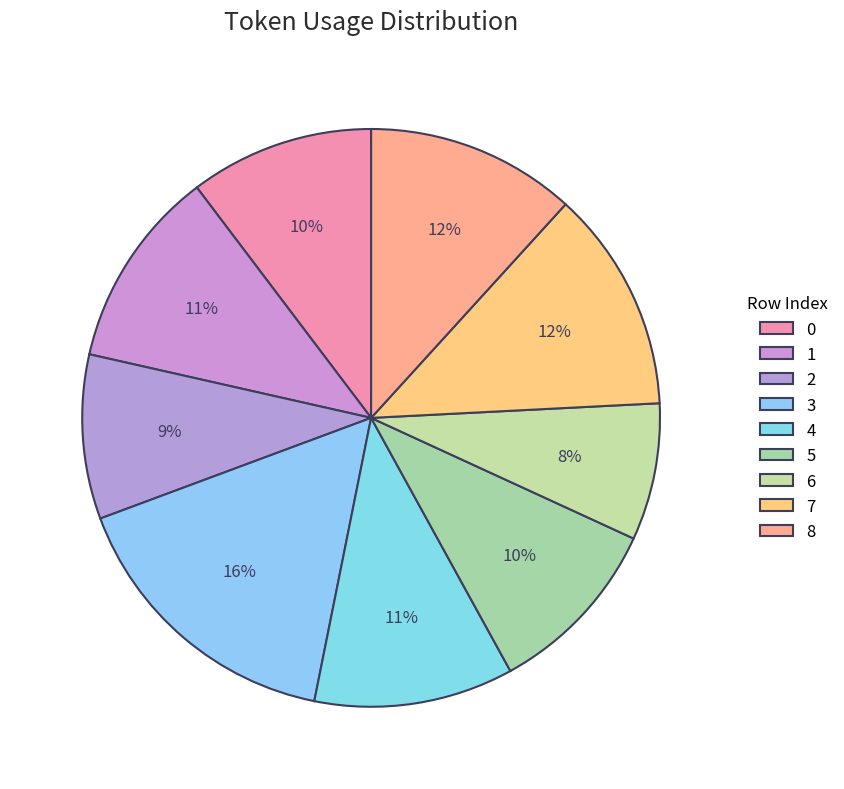

How many slices are in this pie chart?

9